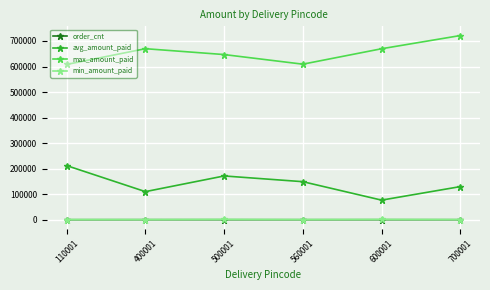

Rank the categories by avg_amount_paid value from lowest to highest.

600001, 400001, 700001, 560001, 500001, 110001